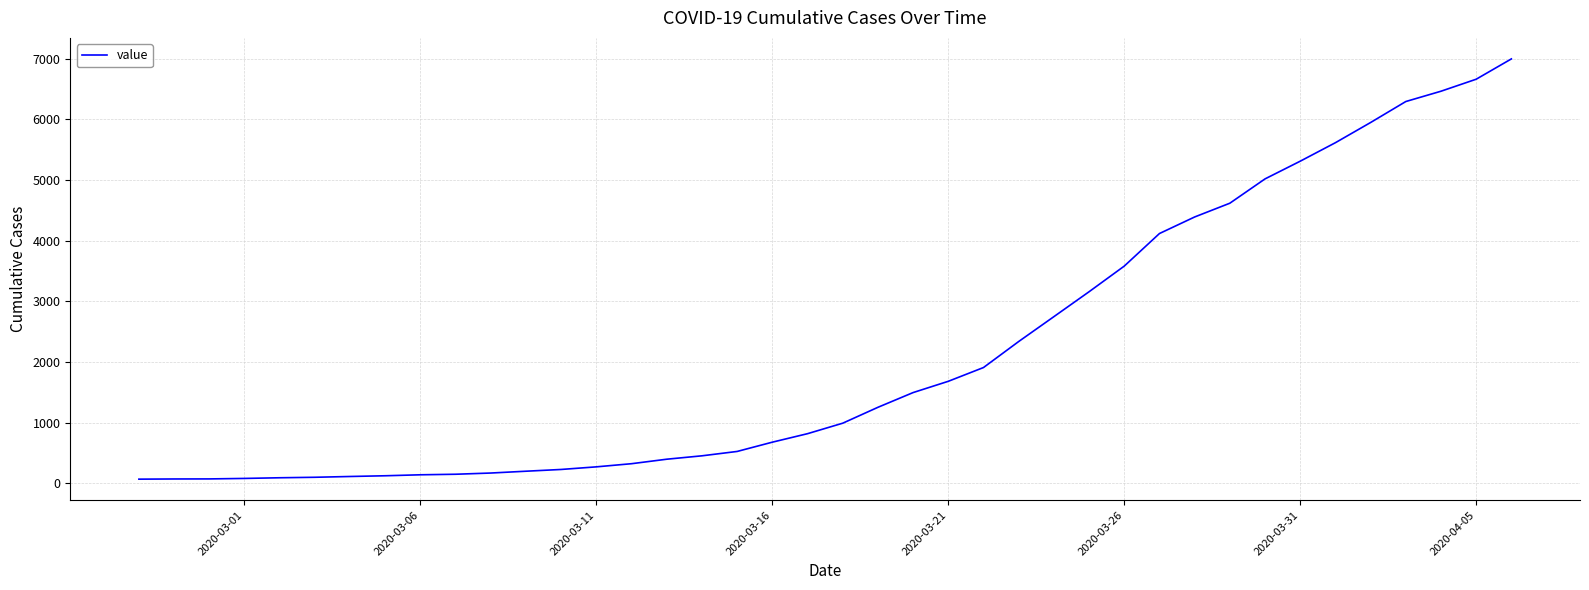

Count the number of data series in this chart.

1